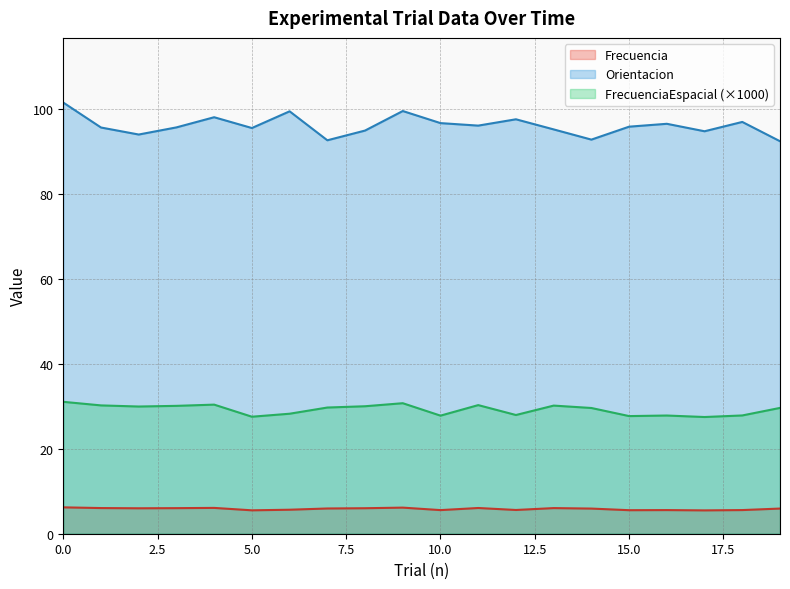

Reading left to right, list all the values displayed in this chart.

Frecuencia: 6.2	6.0	6.0	6.0	6.1	5.5	5.7	5.9	6.0	6.1	5.6	6.1	5.6	6.0	5.9	5.5	5.6	5.5	5.6	5.9
Orientacion: 101.5	95.7	94.0	95.7	98.1	95.5	99.5	92.6	94.9	99.5	96.7	96.1	97.6	95.2	92.8	95.9	96.5	94.8	97.0	92.4
FrecuenciaEspacial: 31.1	30.2	30.0	30.1	30.4	27.6	28.3	29.7	30.0	30.7	27.8	30.3	28.0	30.2	29.6	27.7	27.8	27.5	27.9	29.6